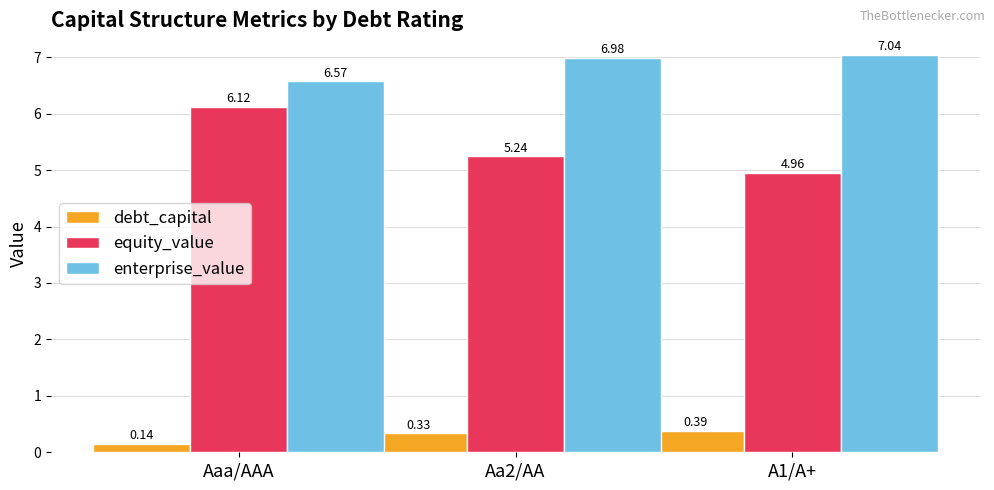

Between Aaa/AAA and A1/A+, which series saw the biggest shift?

equity_value